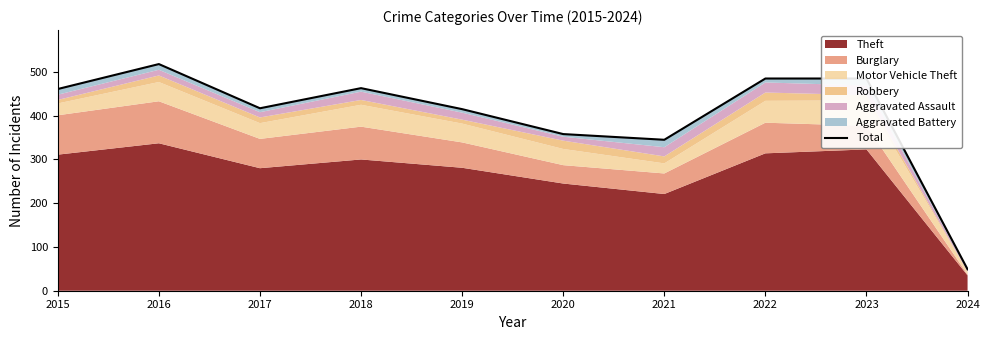

How many data points are less than 461?

5